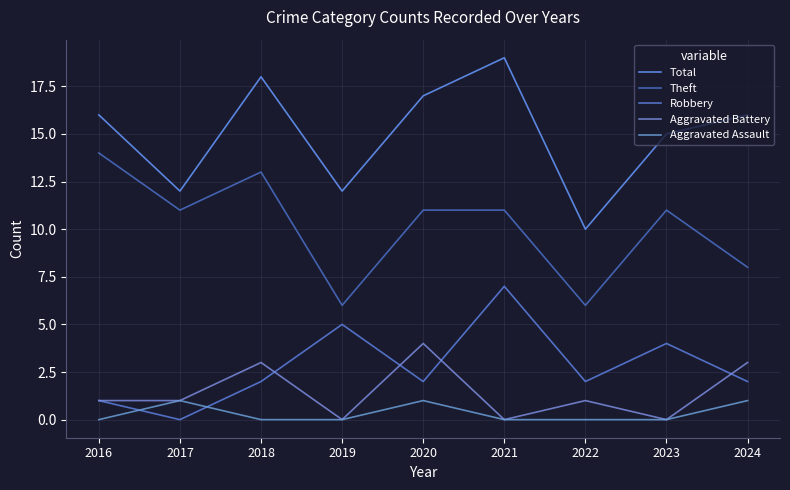

What value does the Robbery series have at 2022?

2